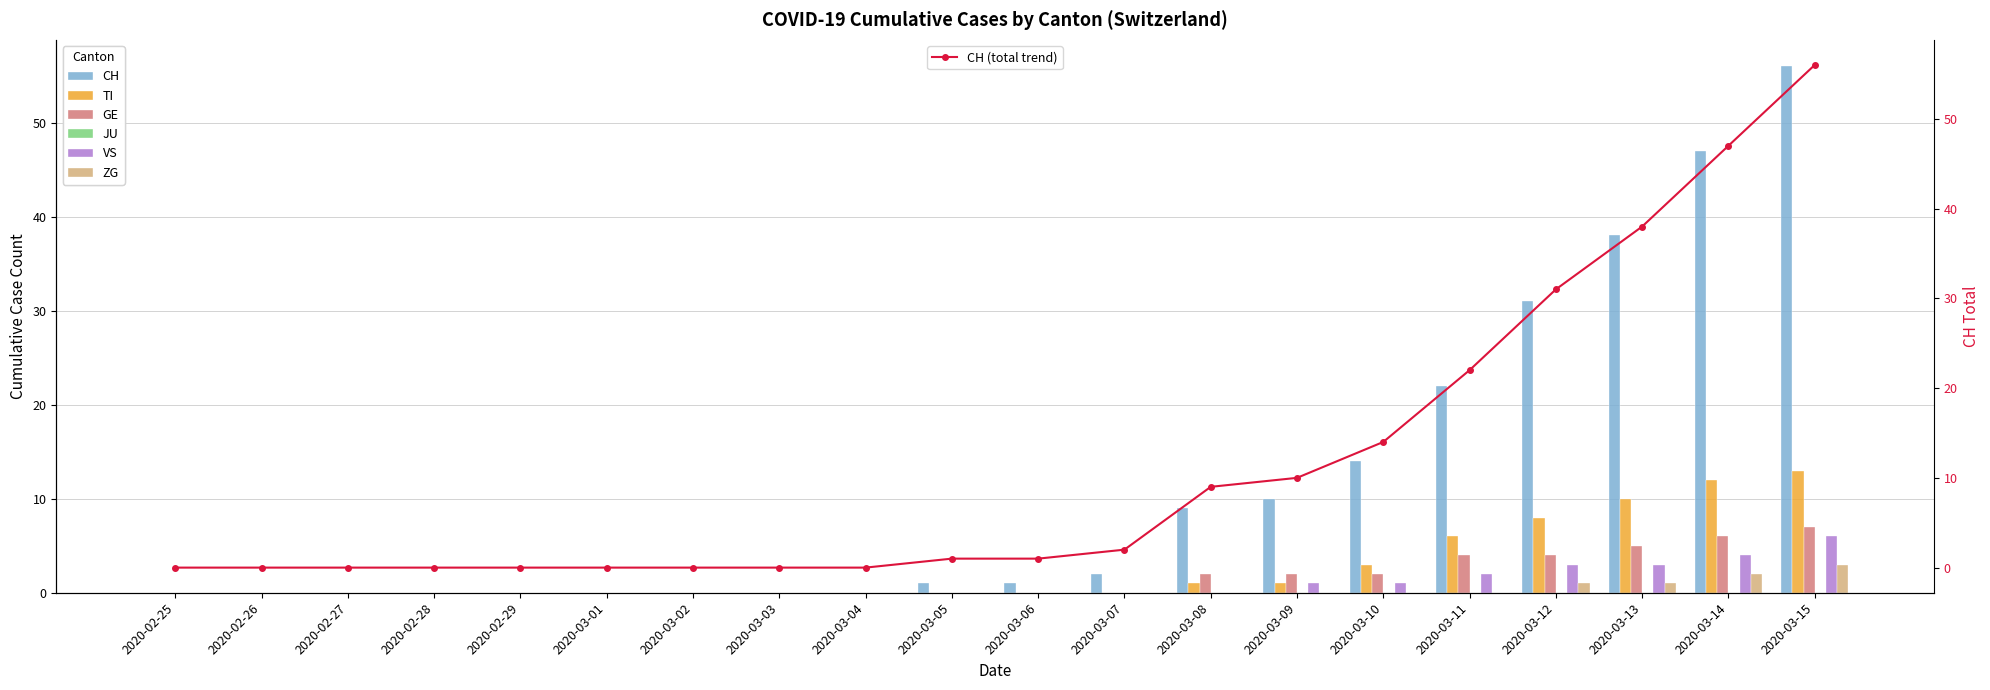

Reading left to right, extract all data points from this chart.

CH: 2020-02-25=0	2020-02-26=0	2020-02-27=0	2020-02-28=0	2020-02-29=0	2020-03-01=0	2020-03-02=0	2020-03-03=0	2020-03-04=0	2020-03-05=1	2020-03-06=1	2020-03-07=2	2020-03-08=9	2020-03-09=10	2020-03-10=14	2020-03-11=22	2020-03-12=31	2020-03-13=38	2020-03-14=47	2020-03-15=56
TI: 2020-02-25=0	2020-02-26=0	2020-02-27=0	2020-02-28=0	2020-02-29=0	2020-03-01=0	2020-03-02=0	2020-03-03=0	2020-03-04=0	2020-03-05=0	2020-03-06=0	2020-03-07=0	2020-03-08=1	2020-03-09=1	2020-03-10=3	2020-03-11=6	2020-03-12=8	2020-03-13=10	2020-03-14=12	2020-03-15=13
GE: 2020-02-25=0	2020-02-26=0	2020-02-27=0	2020-02-28=0	2020-02-29=0	2020-03-01=0	2020-03-02=0	2020-03-03=0	2020-03-04=0	2020-03-05=0	2020-03-06=0	2020-03-07=0	2020-03-08=2	2020-03-09=2	2020-03-10=2	2020-03-11=4	2020-03-12=4	2020-03-13=5	2020-03-14=6	2020-03-15=7
VS: 2020-02-25=0	2020-02-26=0	2020-02-27=0	2020-02-28=0	2020-02-29=0	2020-03-01=0	2020-03-02=0	2020-03-03=0	2020-03-04=0	2020-03-05=0	2020-03-06=0	2020-03-07=0	2020-03-08=0	2020-03-09=1	2020-03-10=1	2020-03-11=2	2020-03-12=3	2020-03-13=3	2020-03-14=4	2020-03-15=6
ZG: 2020-02-25=0	2020-02-26=0	2020-02-27=0	2020-02-28=0	2020-02-29=0	2020-03-01=0	2020-03-02=0	2020-03-03=0	2020-03-04=0	2020-03-05=0	2020-03-06=0	2020-03-07=0	2020-03-08=0	2020-03-09=0	2020-03-10=0	2020-03-11=0	2020-03-12=1	2020-03-13=1	2020-03-14=2	2020-03-15=3